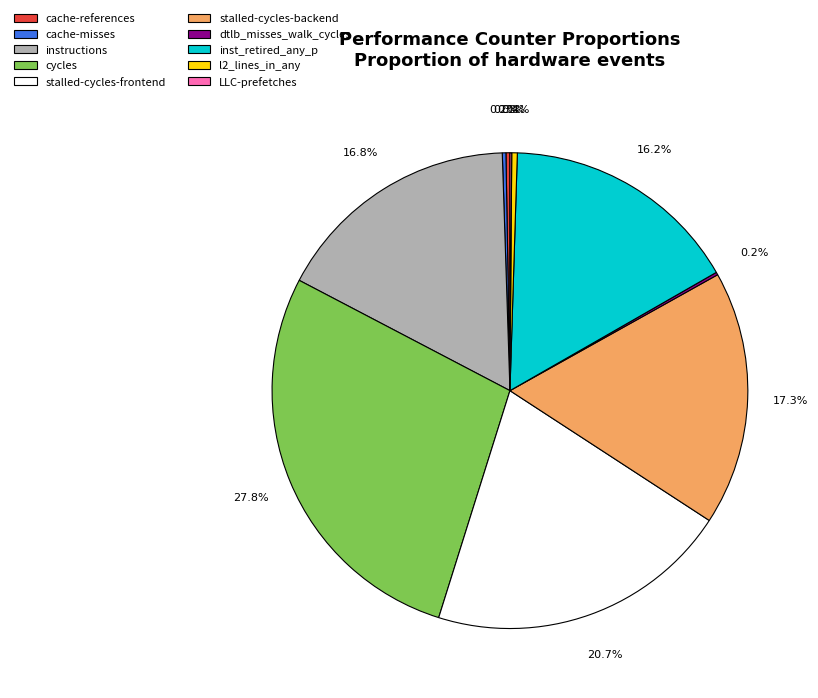

To the nearest percent, what portion does stalled-cycles-backend represent?

17%